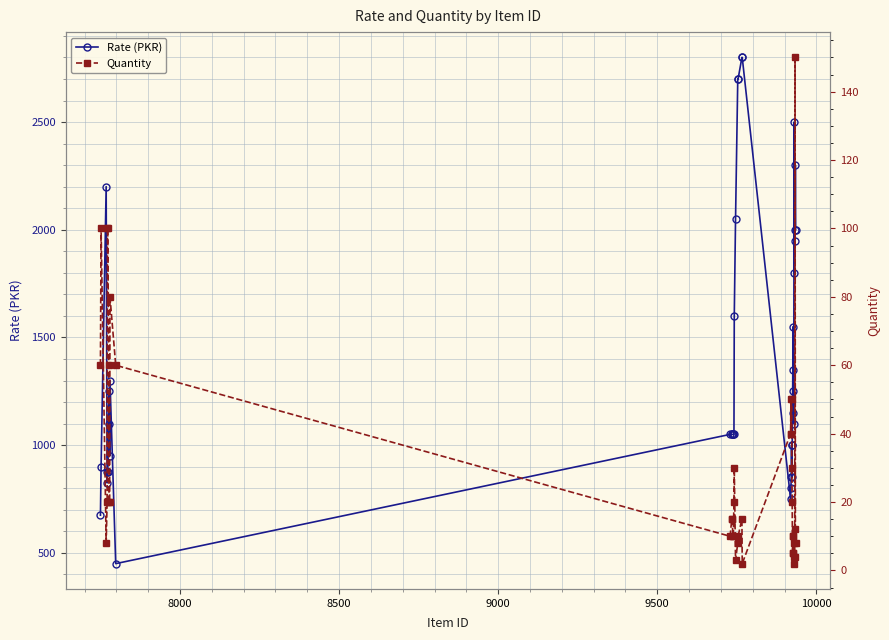

True or false: Quantity and Rate (PKR) intersect in this chart.

False